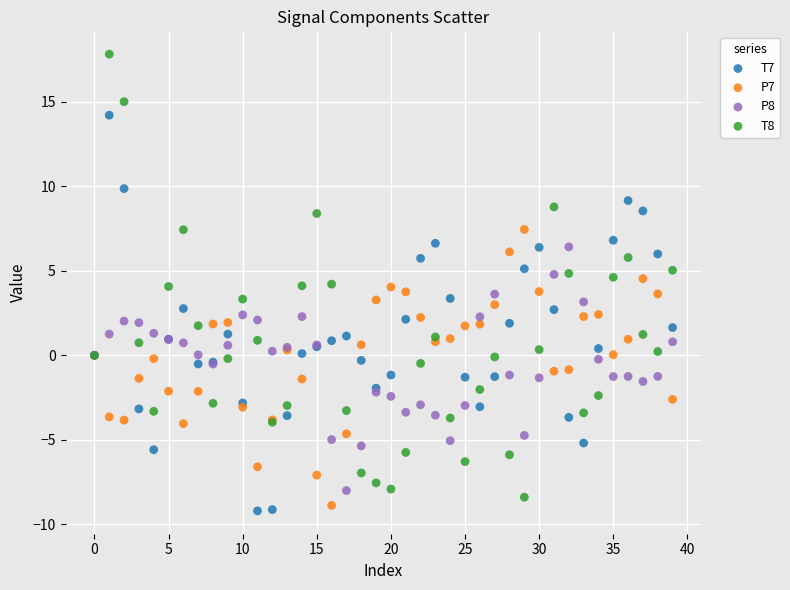

Which series reaches the minimum Y coordinate?

T7